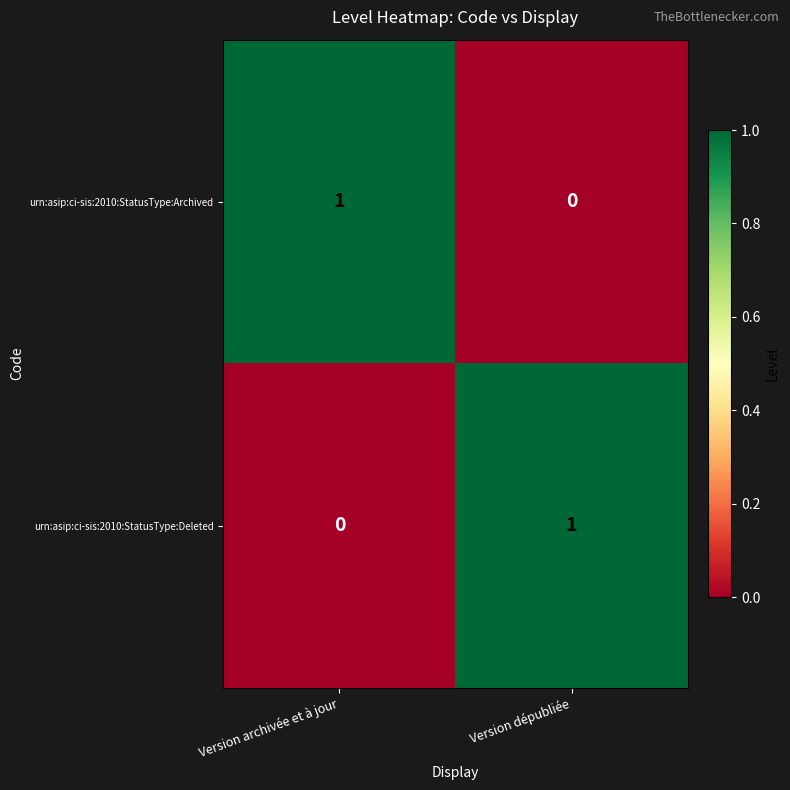

Reading left to right, extract all data points from this chart.

urn:asip:ci-sis:2010:StatusType:Archived: 1	0
urn:asip:ci-sis:2010:StatusType:Deleted: 0	1